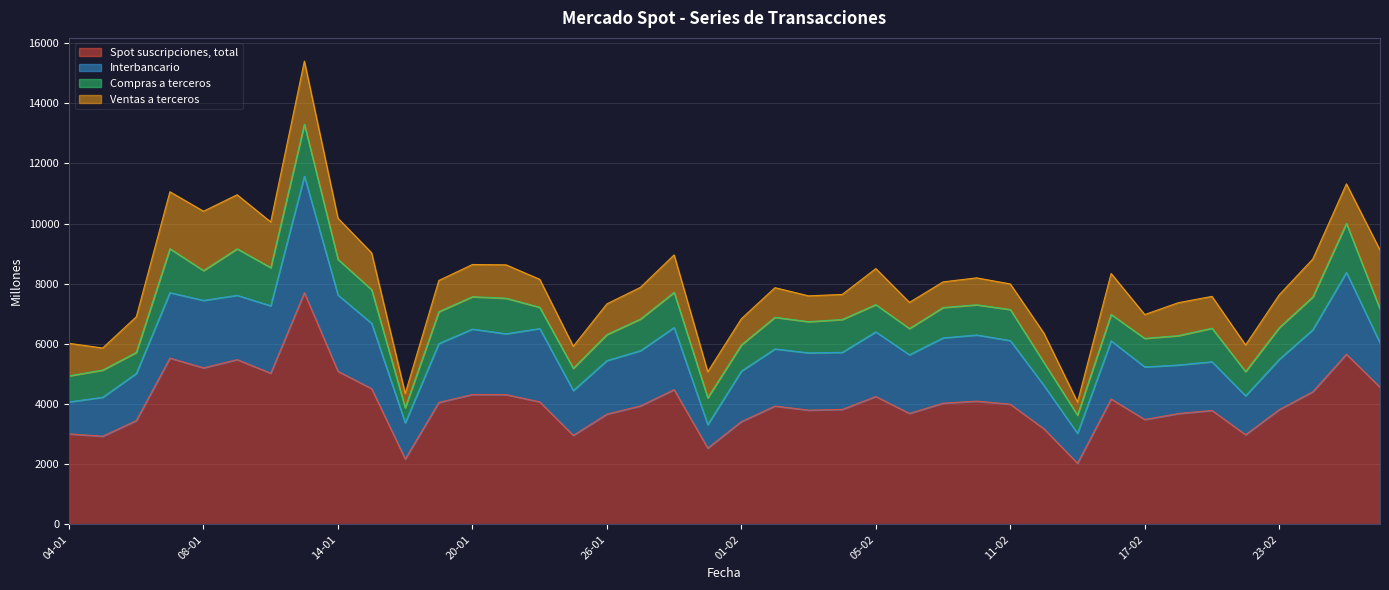

Reading left to right, extract all data points from this chart.

Spot suscripciones, total: 04-01=3010	05-01=2932	06-01=3451	07-01=5529	08-01=5205	11-01=5479	12-01=5027	13-01=7701	14-01=5089	15-01=4514	18-01=2176	19-01=4055	20-01=4320	21-01=4315	22-01=4075	25-01=2961	26-01=3666	27-01=3941	28-01=4480	29-01=2537	01-02=3418	02-02=3935	03-02=3799	04-02=3823	05-02=4252	08-02=3690	09-02=4031	10-02=4098	11-02=3997	12-02=3179	15-02=2033	16-02=4170	17-02=3488	18-02=3686	19-02=3790	22-02=2983	23-02=3815	24-02=4411	25-02=5660	26-02=4559
Interbancario: 04-01=1064	05-01=1293	06-01=1567	07-01=2176	08-01=2241	11-01=2137	12-01=2241	13-01=3875	14-01=2535	15-01=2171	18-01=1199	19-01=1957	20-01=2174	21-01=2021	22-01=2437	25-01=1489	26-01=1780	27-01=1834	28-01=2065	29-01=780	01-02=1678	02-02=1899	03-02=1904	04-02=1896	05-02=2148	08-02=1949	09-02=2170	10-02=2199	11-02=2114	12-02=1441	15-02=995	16-02=1932	17-02=1748	18-02=1613	19-02=1618	22-02=1291	23-02=1670	24-02=2062	25-02=2715	26-02=1470
Compras a terceros: 04-01=865	05-01=905	06-01=699	07-01=1459	08-01=991	11-01=1546	12-01=1268	13-01=1723	14-01=1185	15-01=1119	18-01=503	19-01=1059	20-01=1074	21-01=1183	22-01=705	25-01=739	26-01=864	27-01=1052	28-01=1167	29-01=891	01-02=870	02-02=1051	03-02=1036	04-02=1093	05-02=905	08-02=872	09-02=1008	10-02=1003	11-02=1032	12-02=765	15-02=604	16-02=877	17-02=948	18-02=975	19-02=1114	22-02=806	23-02=1054	24-02=1088	25-02=1629	26-02=1125
Ventas a terceros: 04-01=1081	05-01=734	06-01=1185	07-01=1894	08-01=1974	11-01=1796	12-01=1517	13-01=2103	14-01=1368	15-01=1224	18-01=474	19-01=1038	20-01=1072	21-01=1110	22-01=932	25-01=733	26-01=1022	27-01=1055	28-01=1247	29-01=866	01-02=871	02-02=985	03-02=859	04-02=833	05-02=1199	08-02=869	09-02=853	10-02=896	11-02=851	12-02=973	15-02=434	16-02=1362	17-02=792	18-02=1097	19-02=1058	22-02=885	23-02=1092	24-02=1261	25-02=1316	26-02=1964